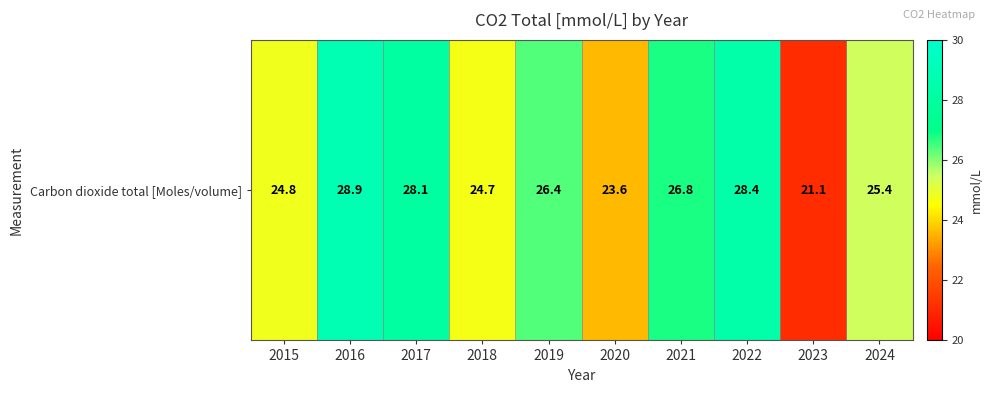

Reading right to left, what are all the values shown in this chart?

25.4	21.1	28.4	26.8	23.6	26.4	24.7	28.1	28.9	24.8